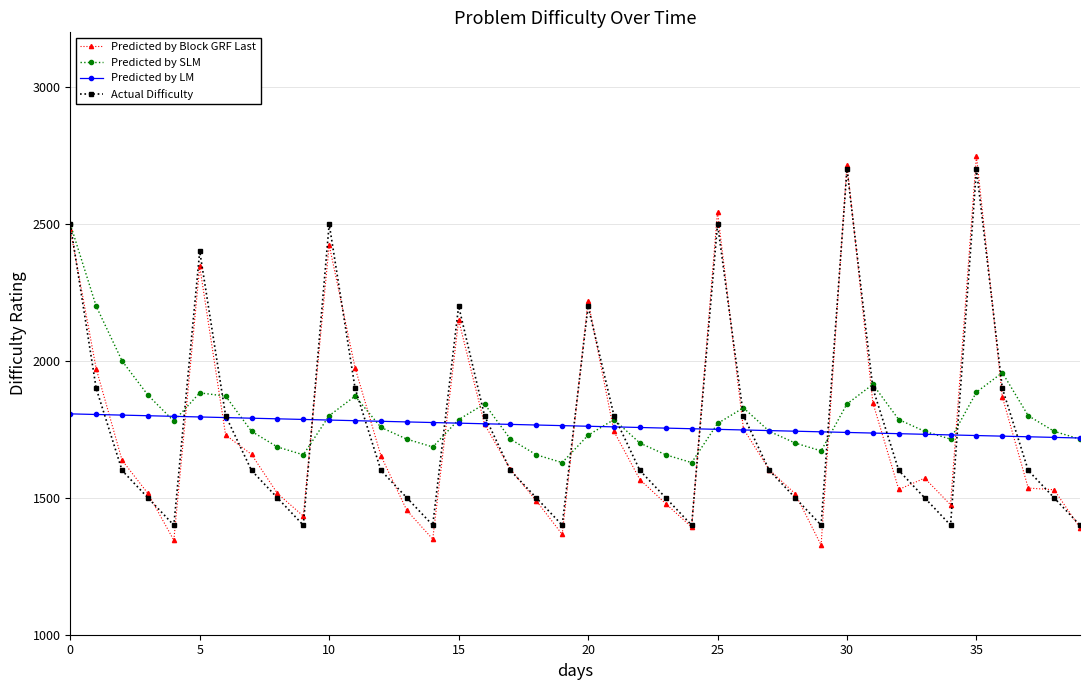

What is the highest value of the Predicted by LM series?

1806.6